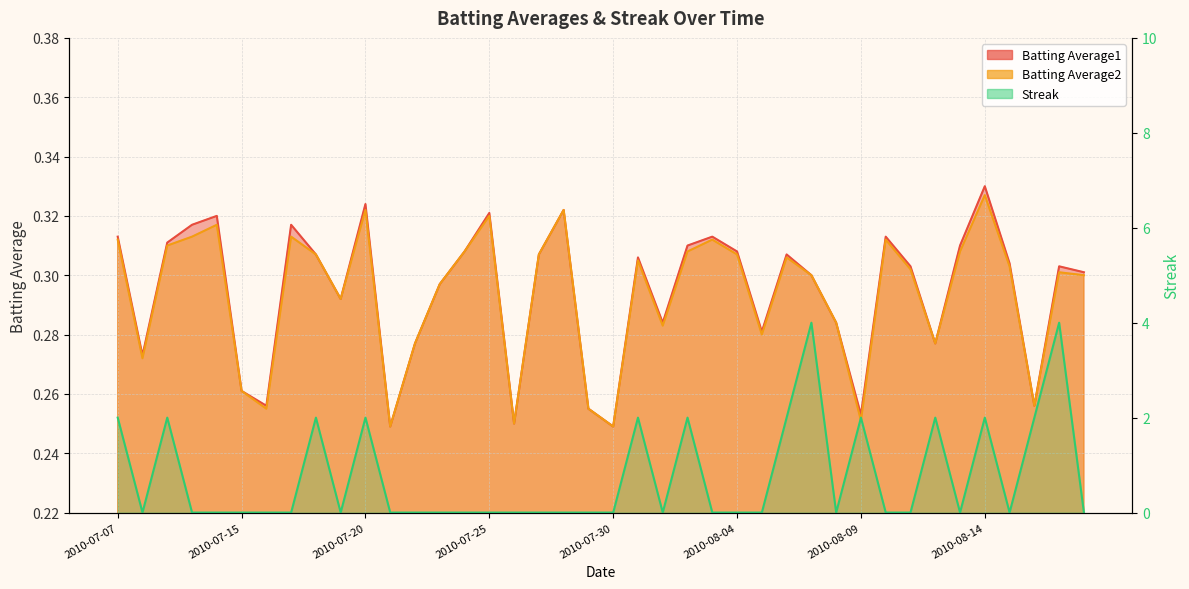

List the labels in order of Batting Average2 value, smallest first.

2010-07-21, 2010-07-30, 2010-07-26, 2010-08-09, 2010-07-16, 2010-07-29, 2010-08-16, 2010-07-15, 2010-07-08, 2010-07-22, 2010-08-12, 2010-08-05, 2010-08-01, 2010-08-08, 2010-07-19, 2010-07-23, 2010-08-07, 2010-08-18, 2010-08-17, 2010-08-11, 2010-08-15, 2010-07-31, 2010-08-06, 2010-07-18, 2010-07-27, 2010-08-04, 2010-07-24, 2010-08-02, 2010-08-13, 2010-07-09, 2010-07-07, 2010-08-03, 2010-08-10, 2010-07-10, 2010-07-17, 2010-07-11, 2010-07-25, 2010-07-20, 2010-07-28, 2010-08-14